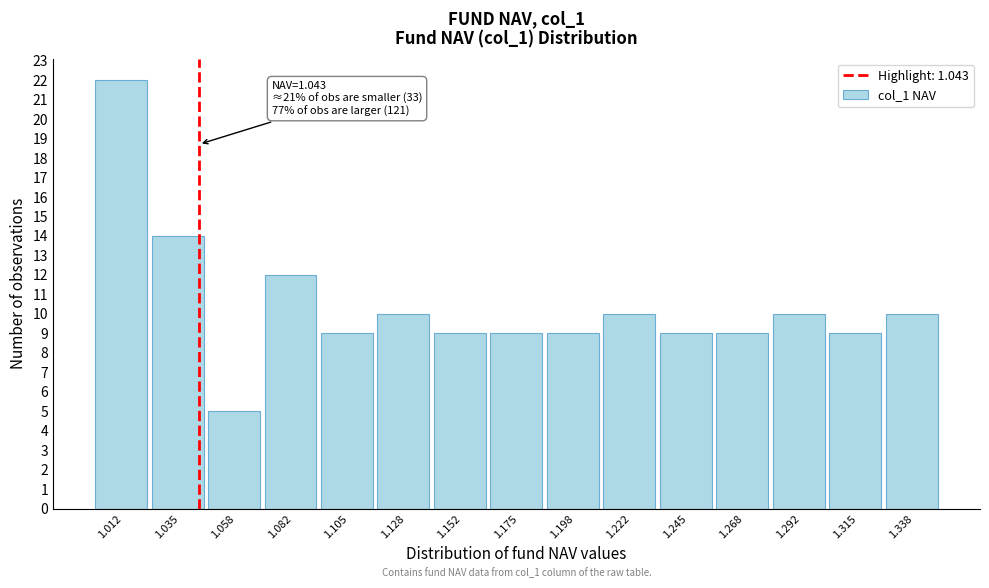

Which range on the x-axis has the tallest bar?

1.000 to 1.025